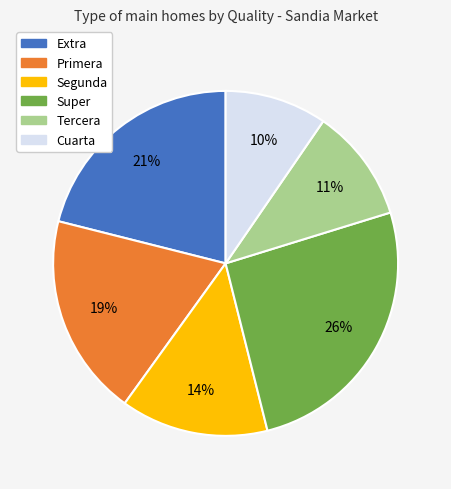

Is it true that Cuarta is 10% of the pie?

True